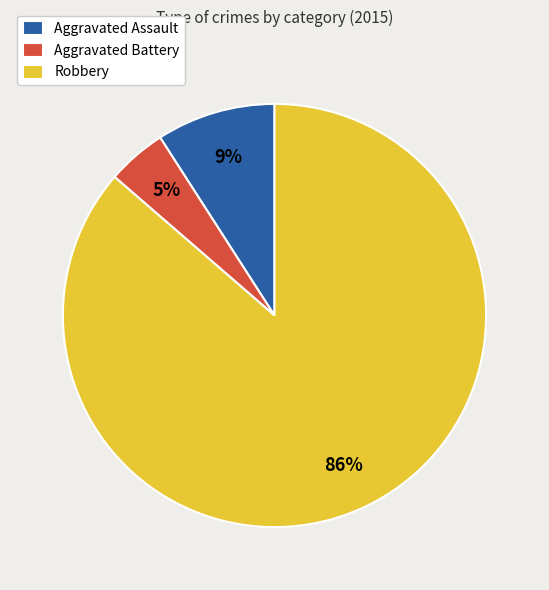

Which has a higher value, Aggravated Battery or Robbery?

Robbery